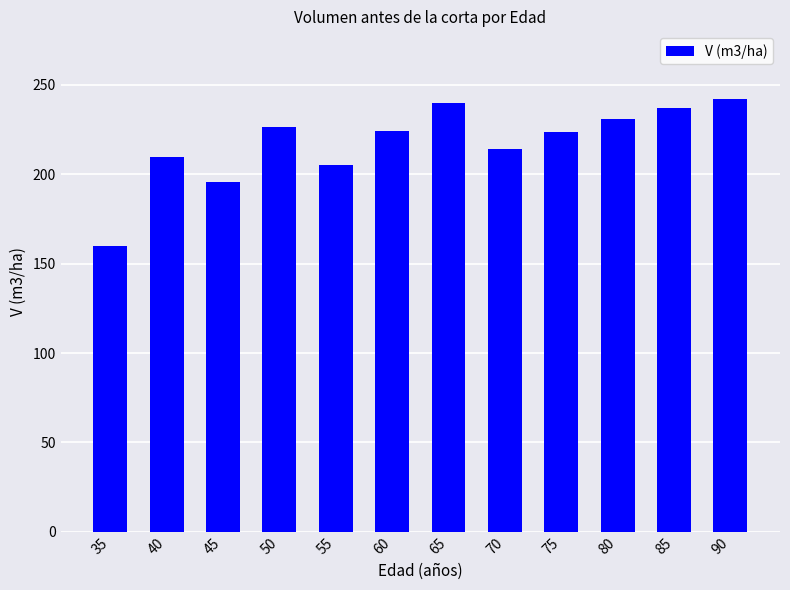

Between 60 and 35, which is larger?

60